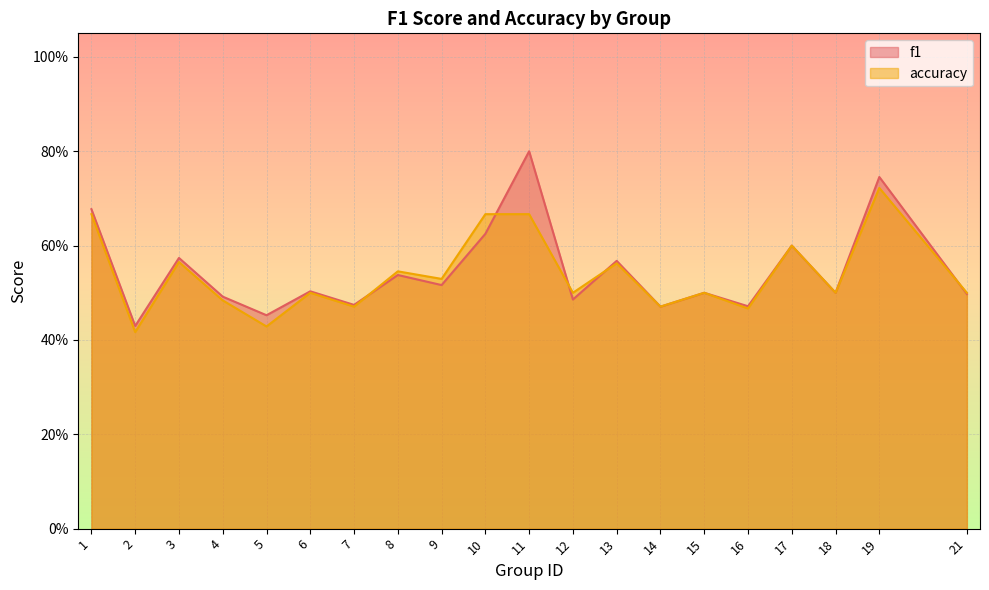

Between which two adjacent categories do accuracy and f1 first intersect?

7 and 8